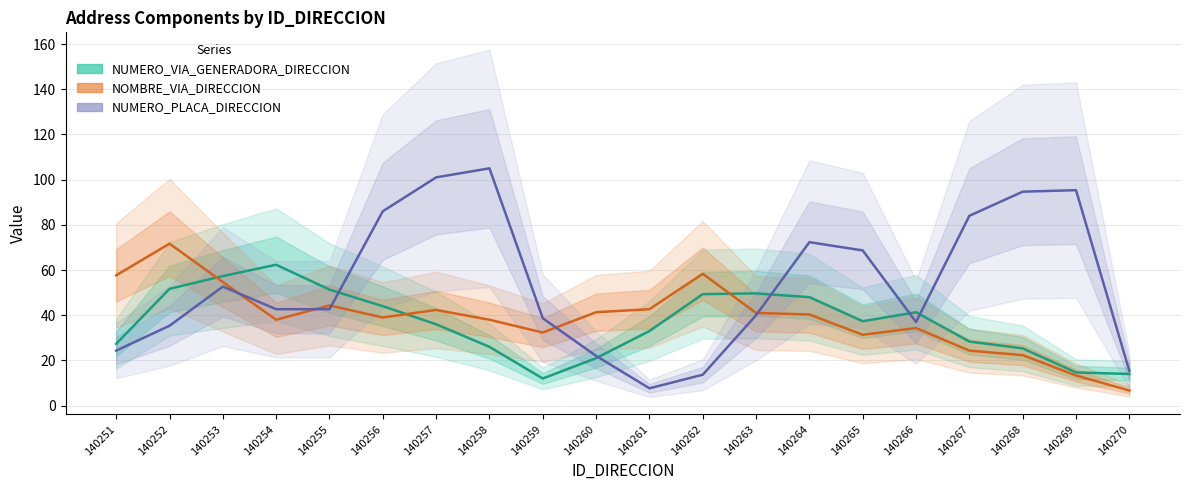

How many distinct data groups are displayed?

3